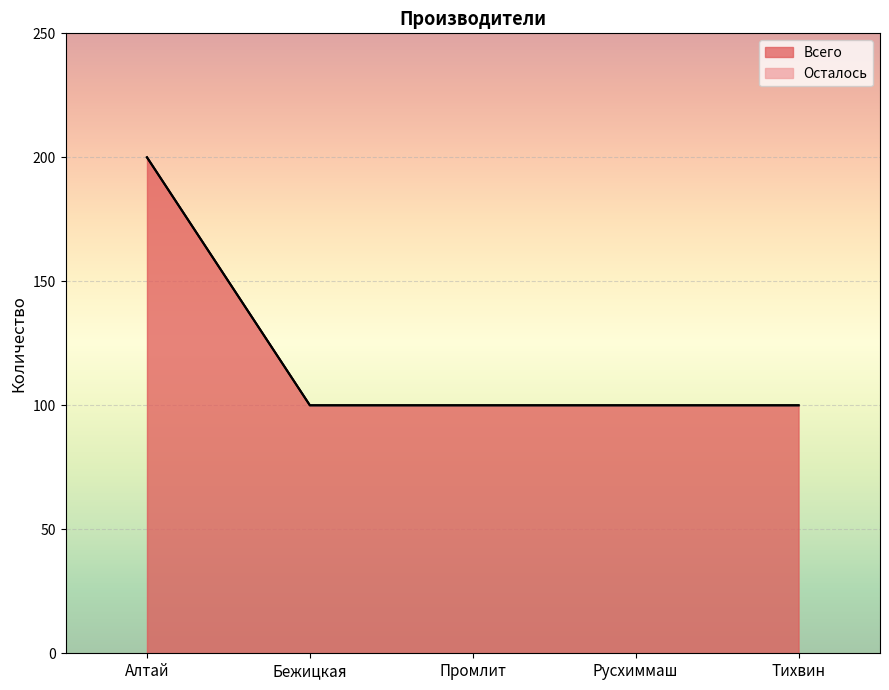

How many data points are above 100?

1